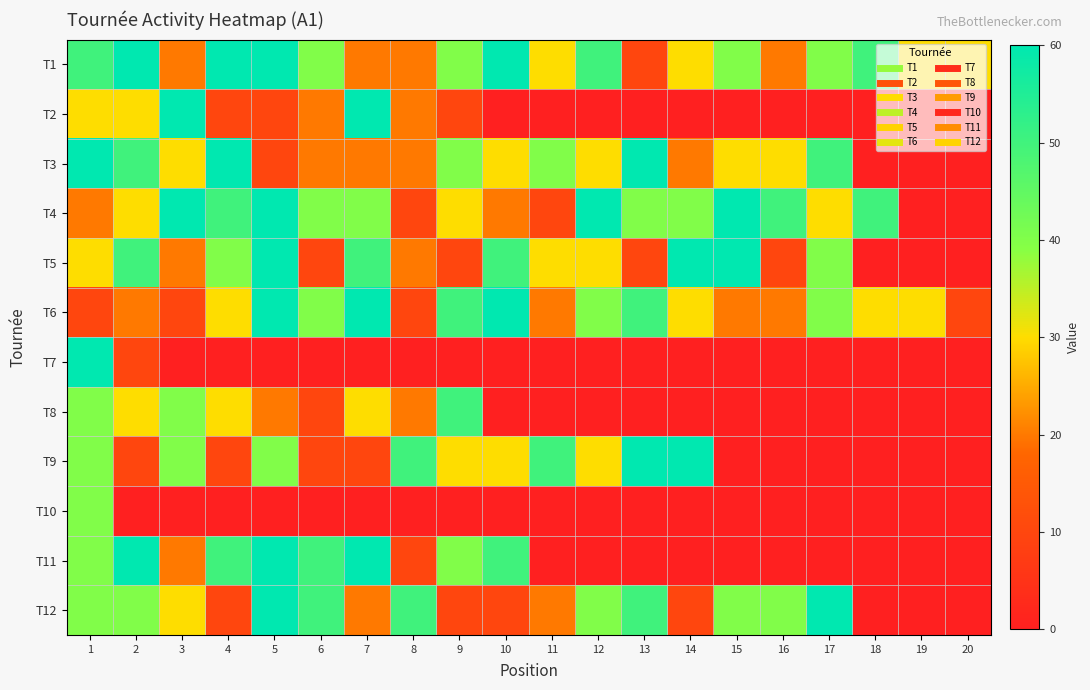

Which has a higher value, 5 or 4?

5